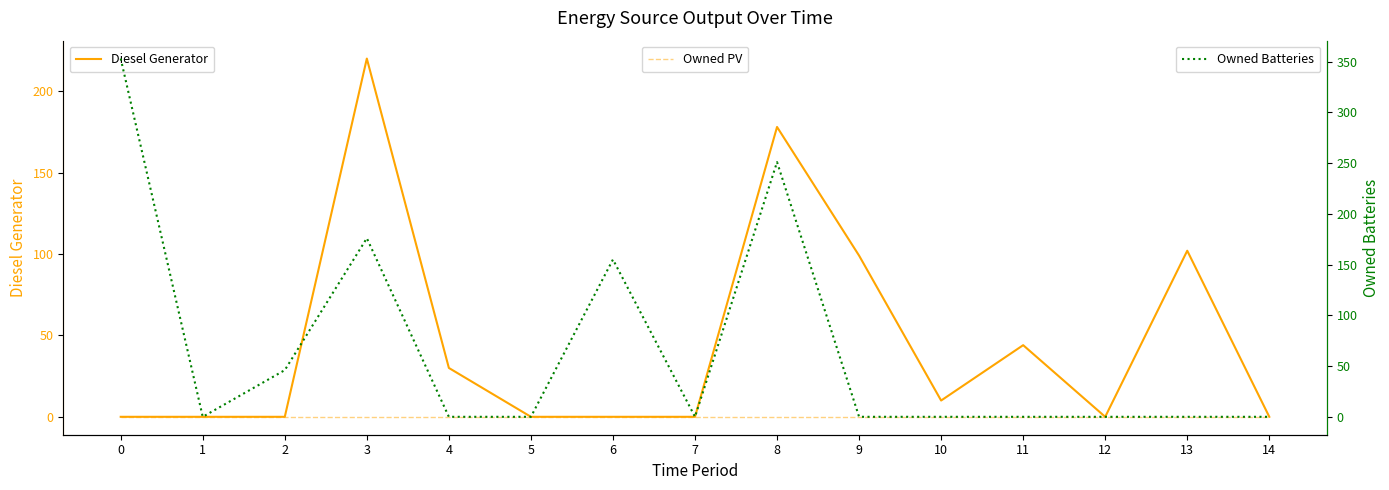

What is the difference between the highest and lowest values at 10?

10